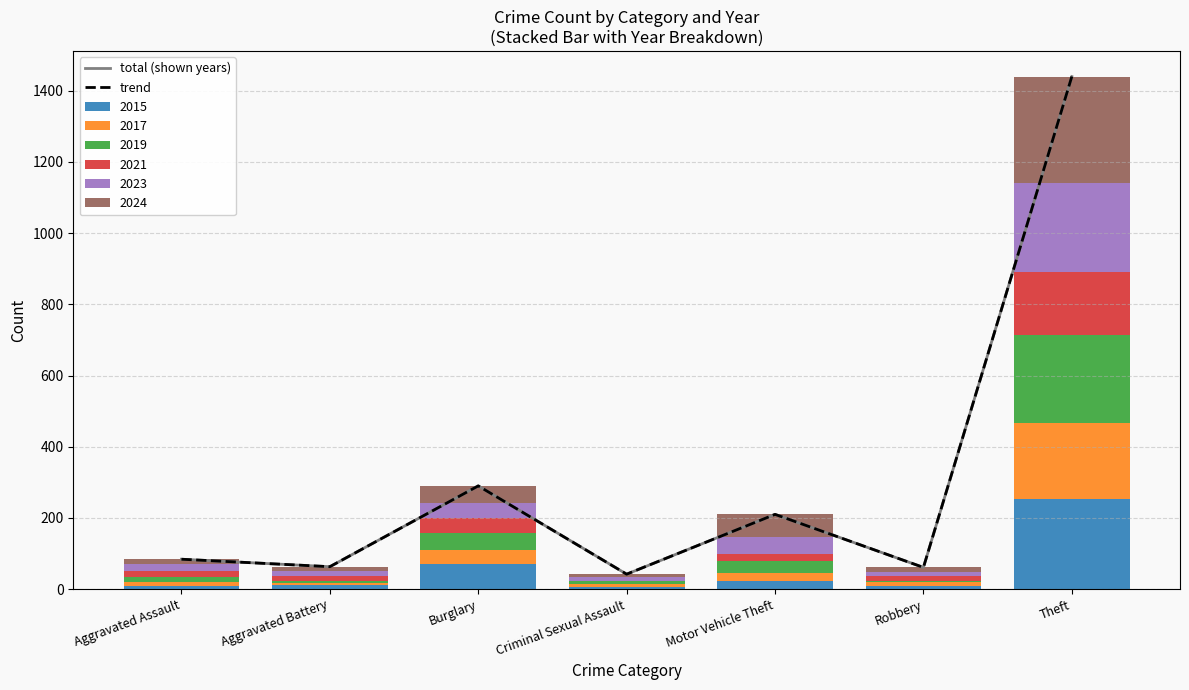

What is the value of the total (shown years) bar at the 5th from the left?

210